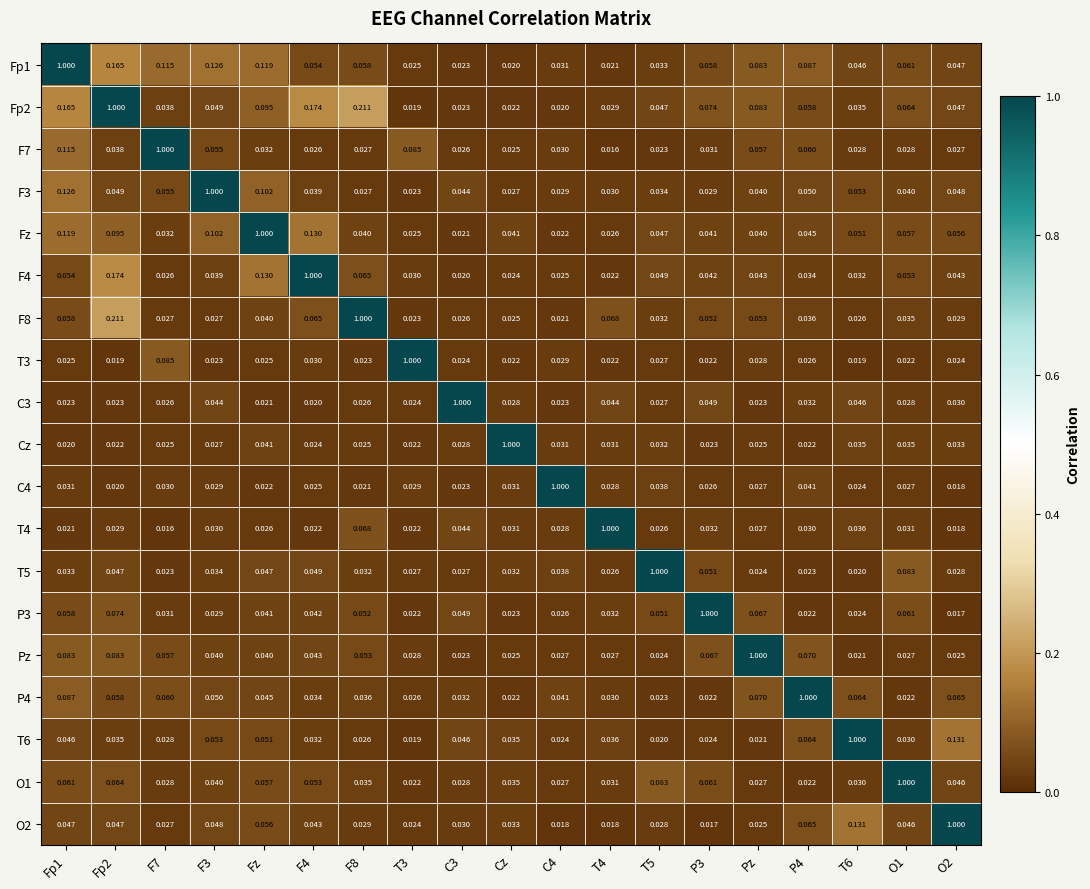

Is the value of Pz at C3 greater than the value of C3 at F4?

Yes